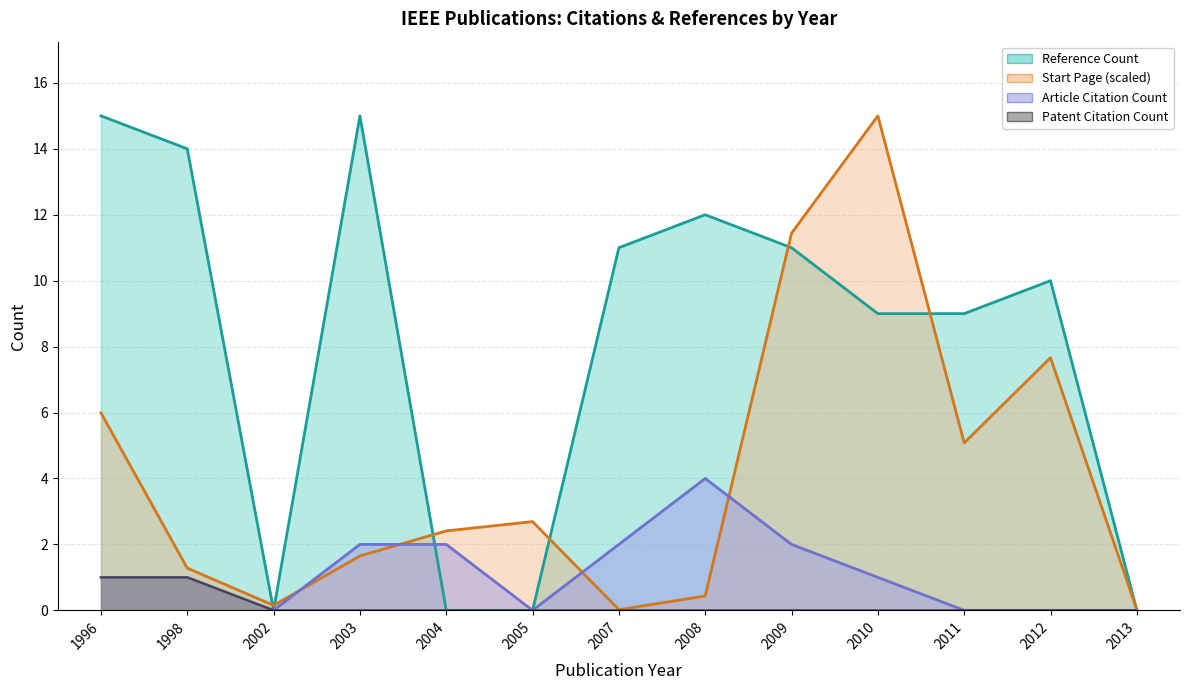

How many lines are shown in the chart?

4